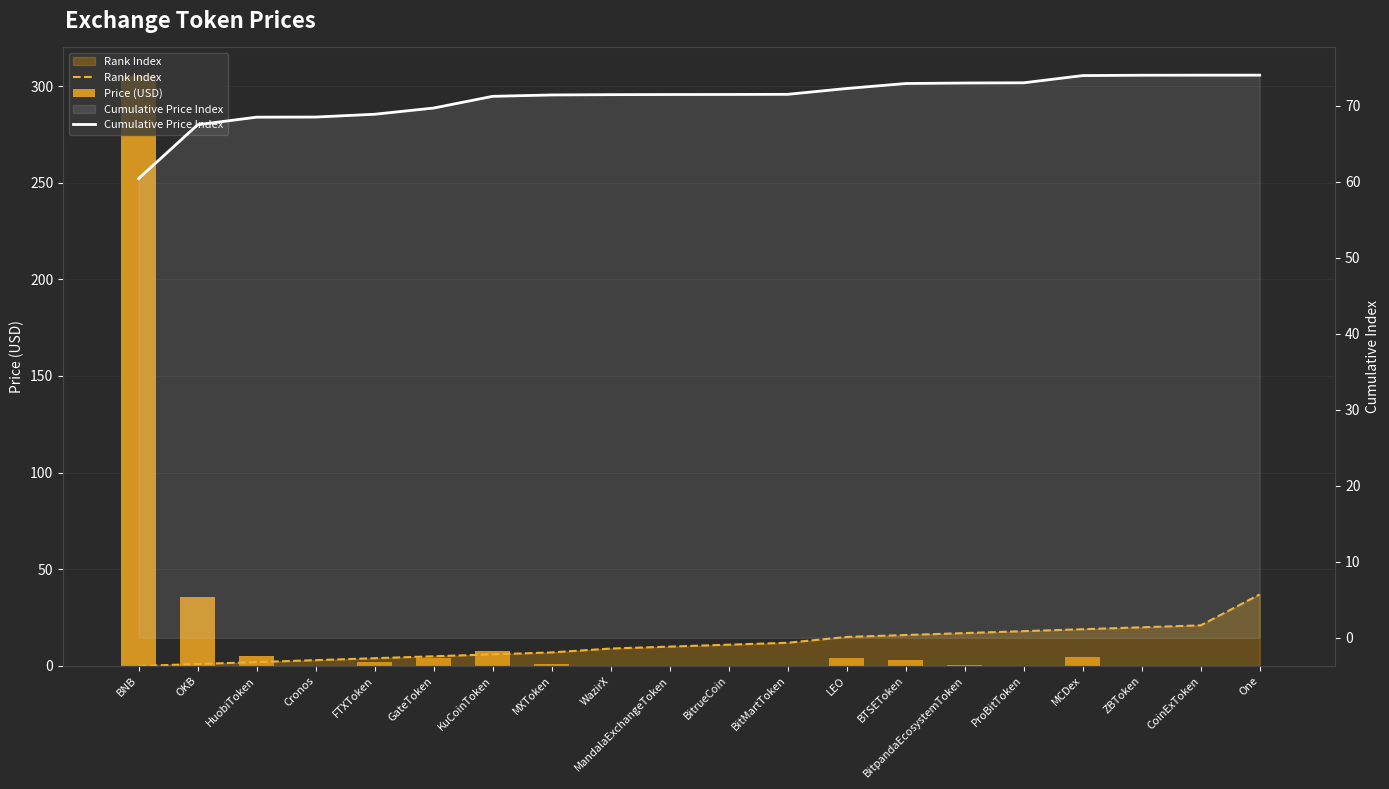

Reading left to right, what are all the values shown in this chart?

Rank Index: 0.0	1.0	2.0	3.0	4.0	5.0	6.0	7.0	9.0	10.0	11.0	12.0	15.0	16.0	17.0	18.0	19.0	20.0	21.0	37.0
Price (USD): 304.9	35.8	5.0	0.1	1.9	4.1	7.8	0.9	0.2	0.1	0.0	0.1	3.9	3.3	0.3	0.1	4.8	0.2	0.0	0.0
Cumulative Price Index: 60.4	67.5	68.5	68.5	68.9	69.7	71.2	71.4	71.4	71.4	71.5	71.5	72.2	72.9	73.0	73.0	73.9	74.0	74.0	74.0